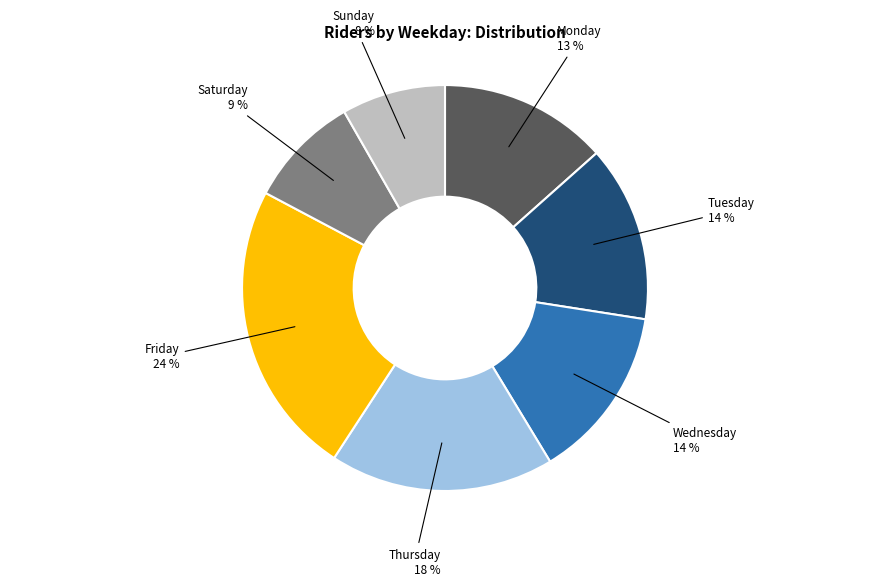

Does any single category account for the majority?

No